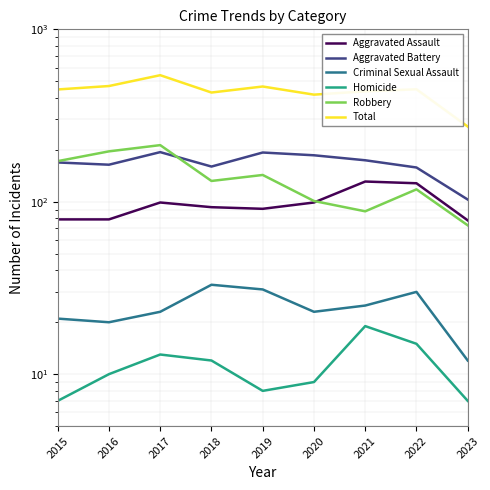

Which series has the largest total across all categories?

Total